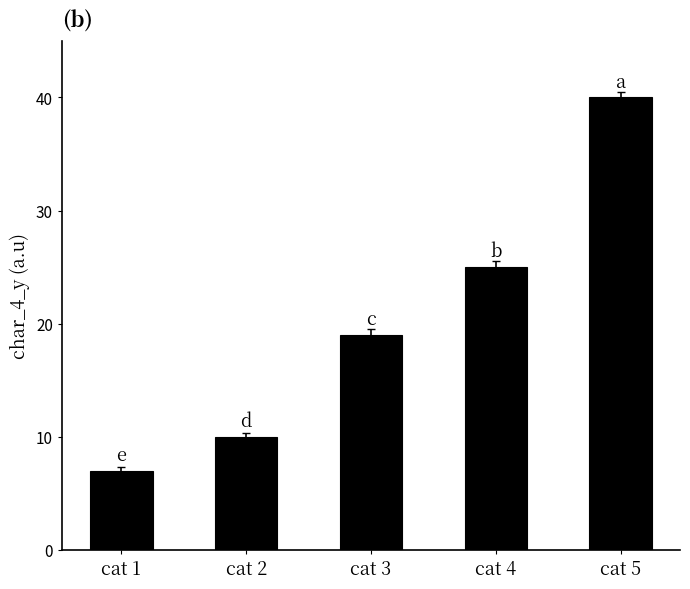

Where is the data nearest to the value 23?

cat 4